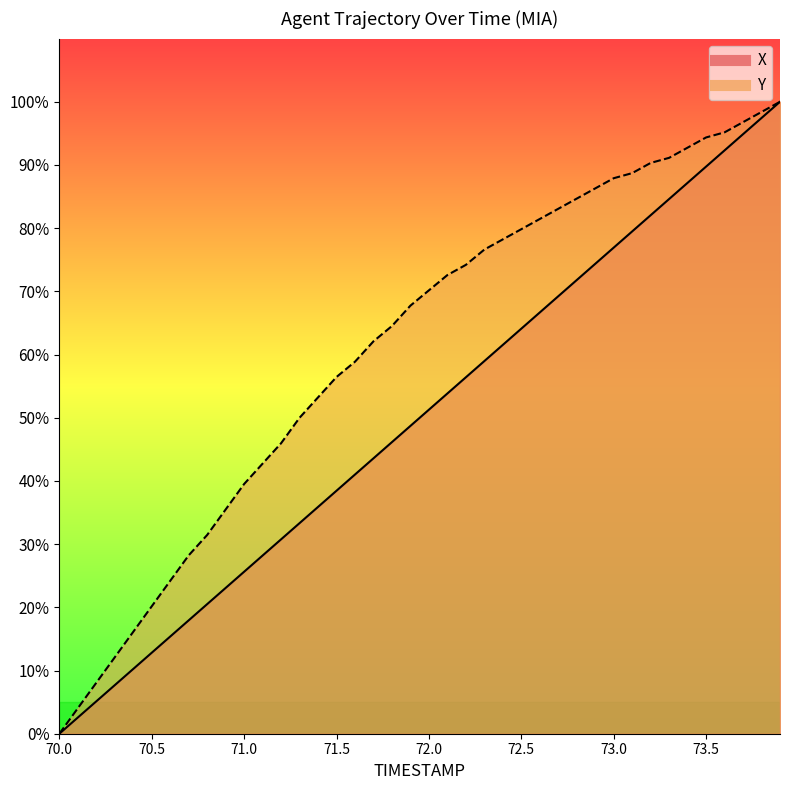

True or false: X and Y cross at least once.

False